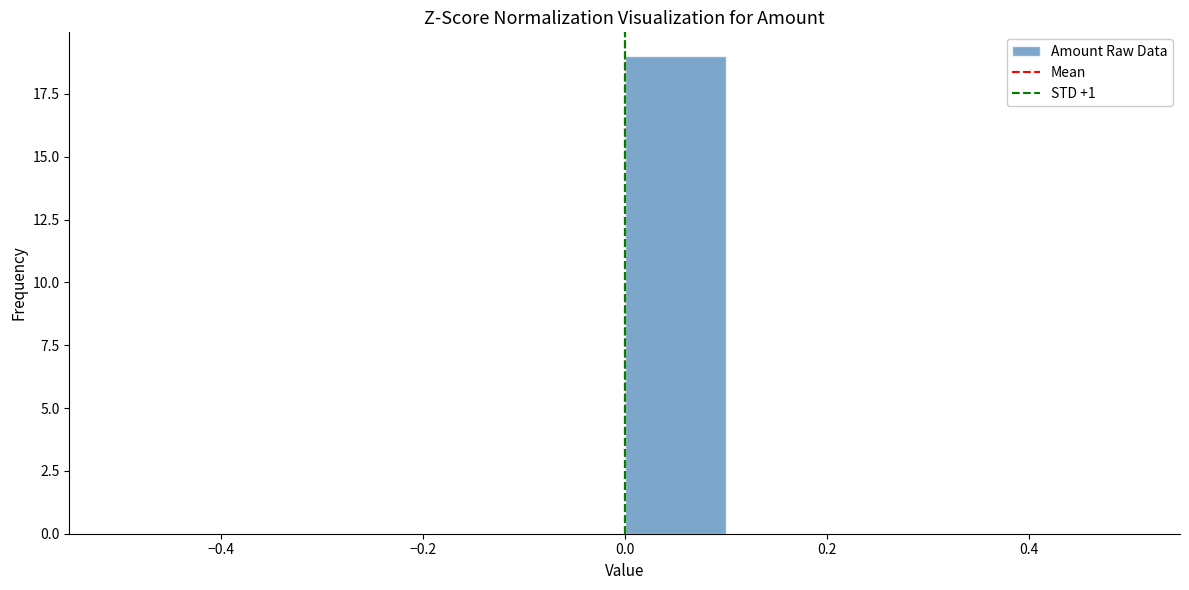

What is the height of the bar covering 0.0 to 0.1 on the x-axis? The values are not printed on the chart, so give them approximately, as read against the axis.

19